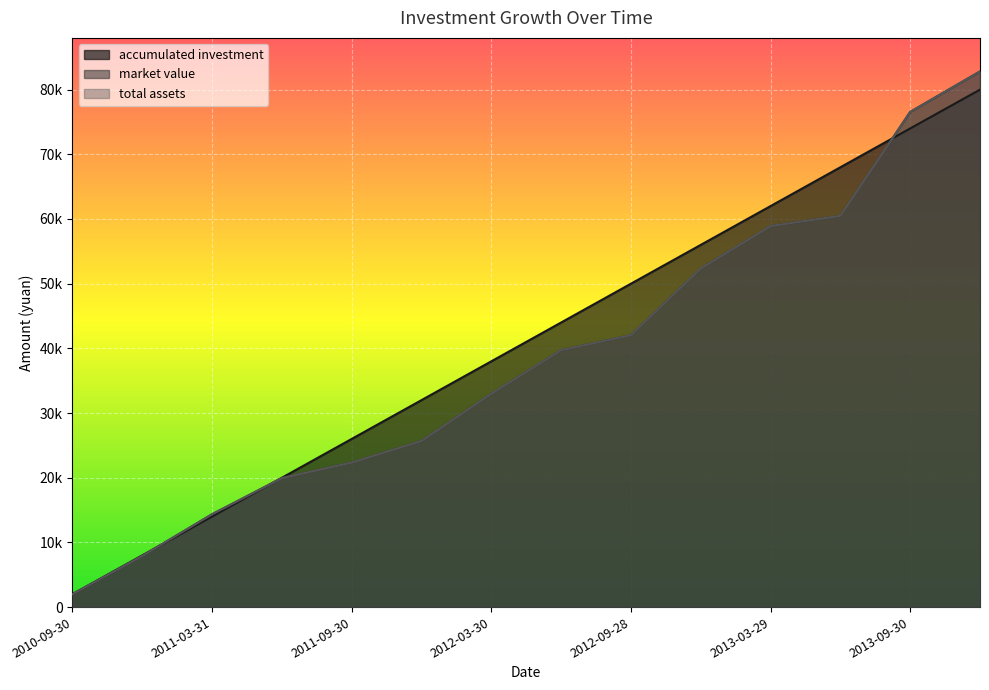

At which category is the sum across all series the highest?

2013-12-31